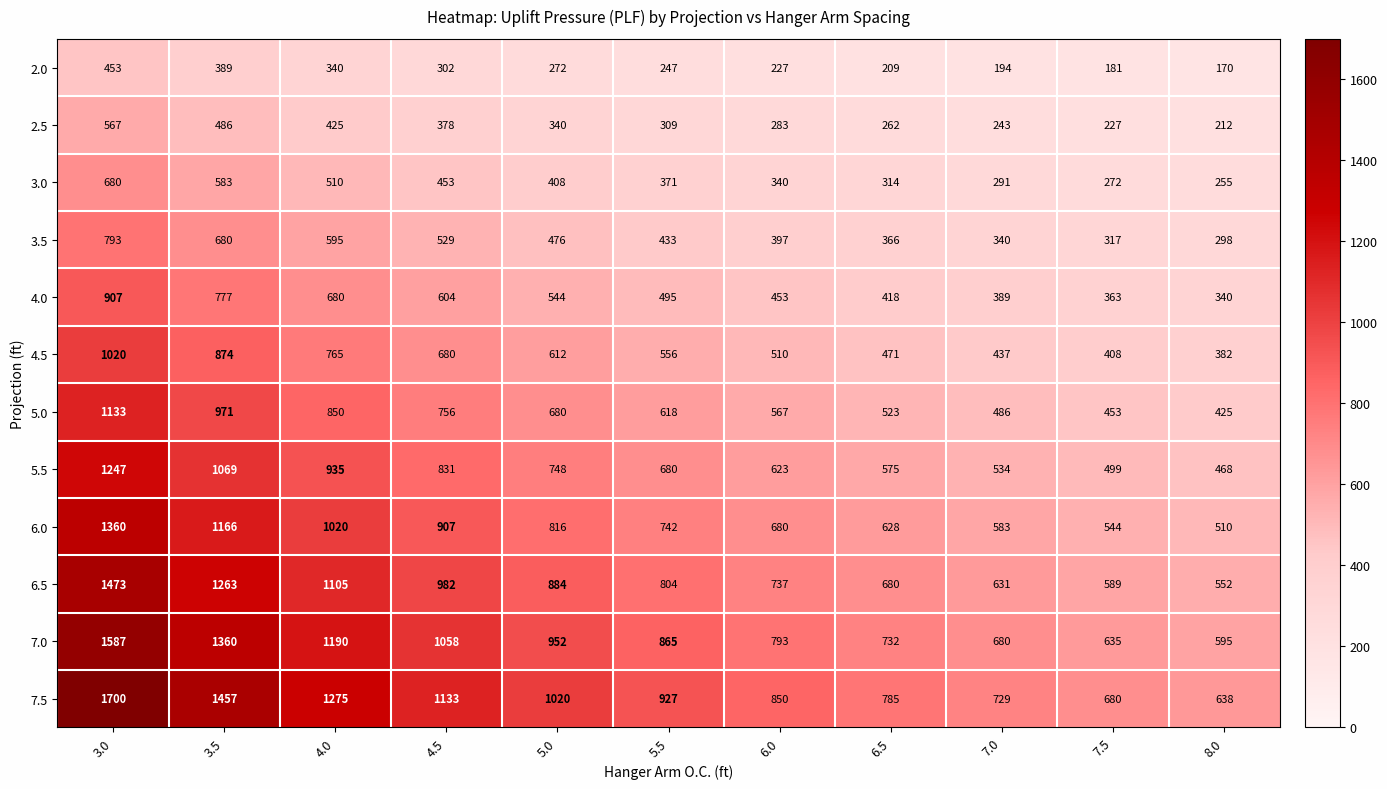

What is the greatest value displayed?

1700